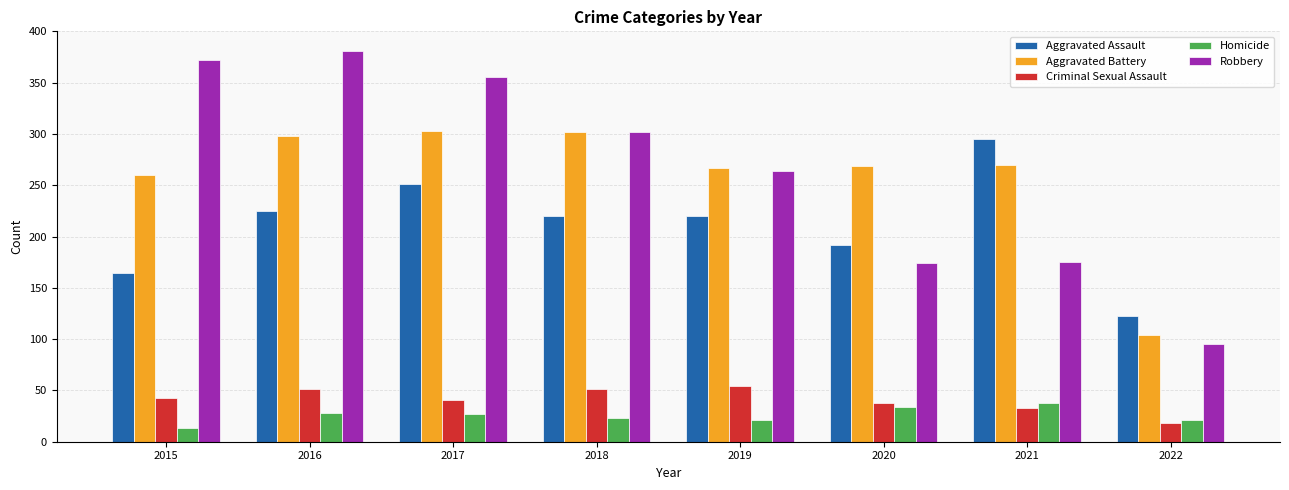

Which series changed the most between 2018 and 2021?

Robbery